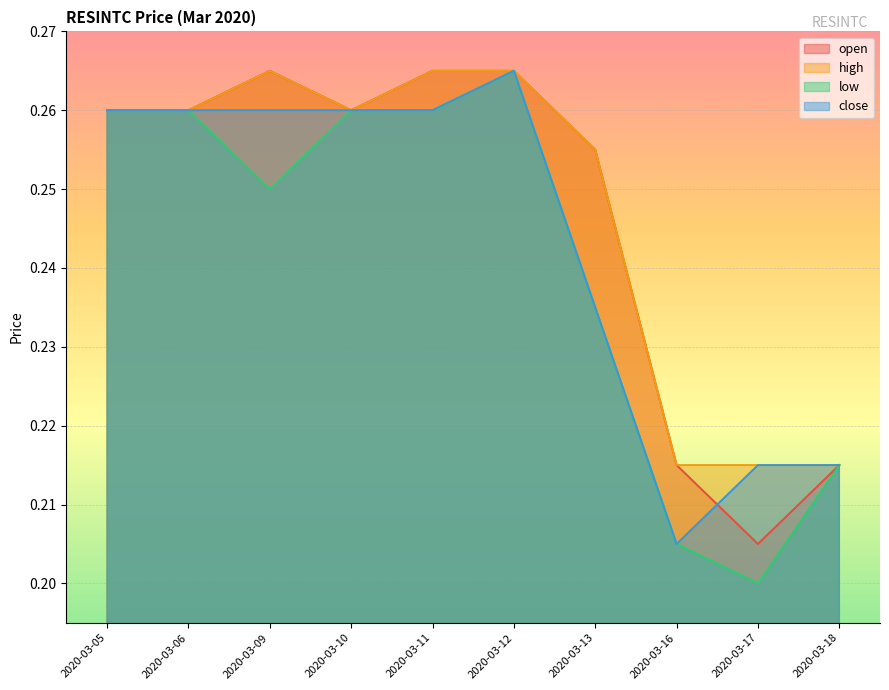

What is the average value of the close series?

0.2